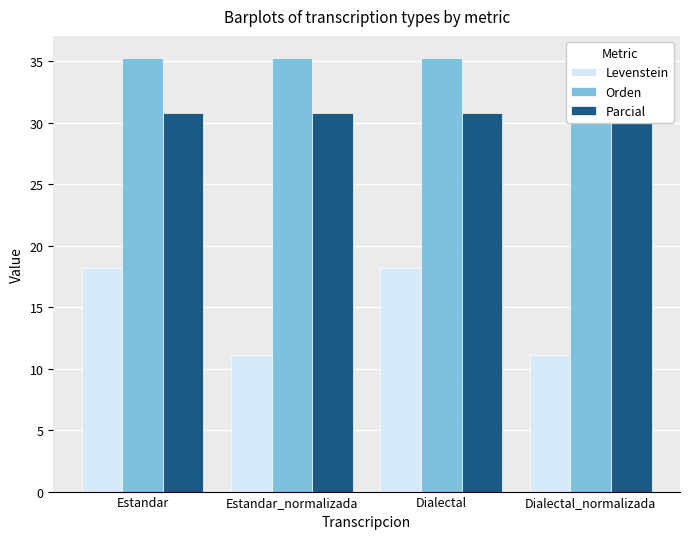

How many data points in Levenstein are above 18?

2